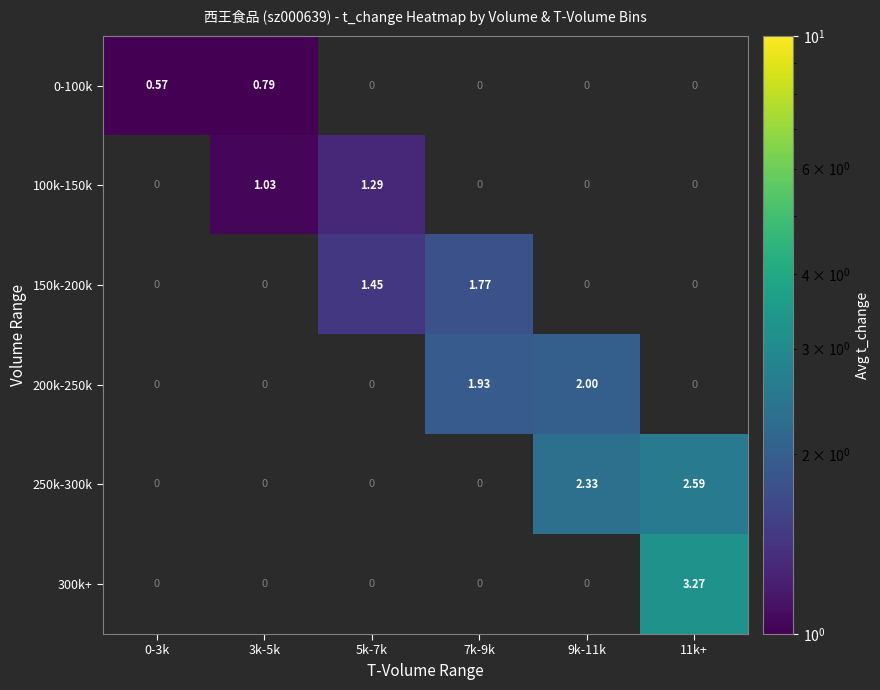

How many values in 300k+ are above zero?

1